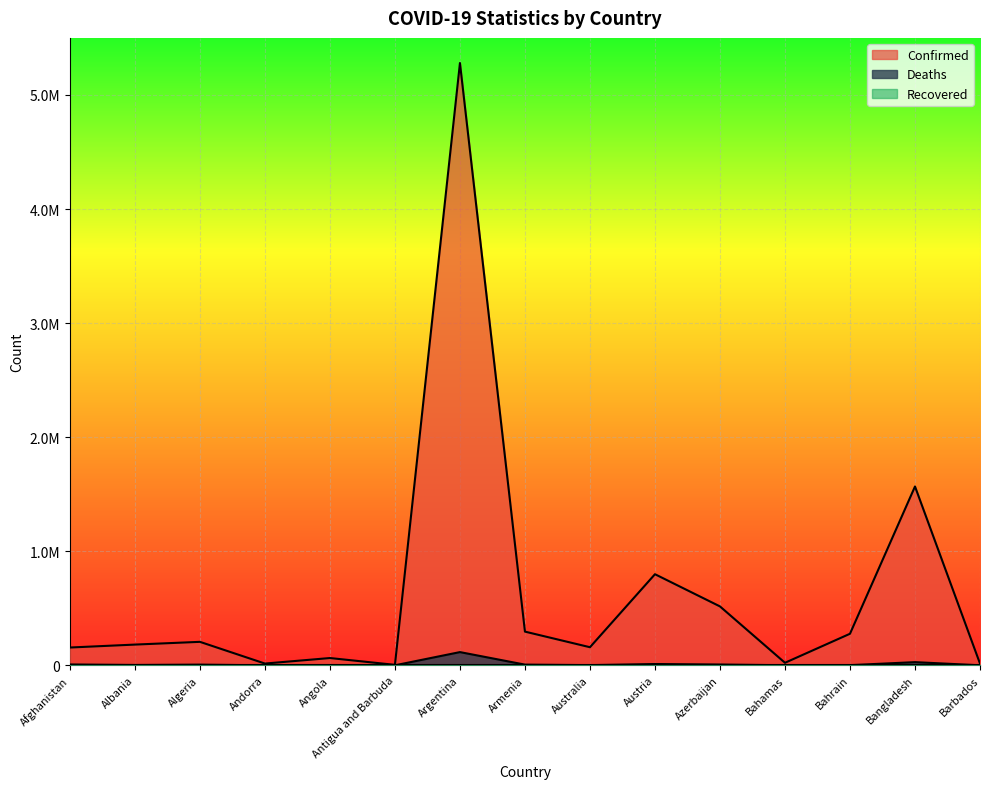

True or false: Deaths has a value of 224 at Barbados.

False